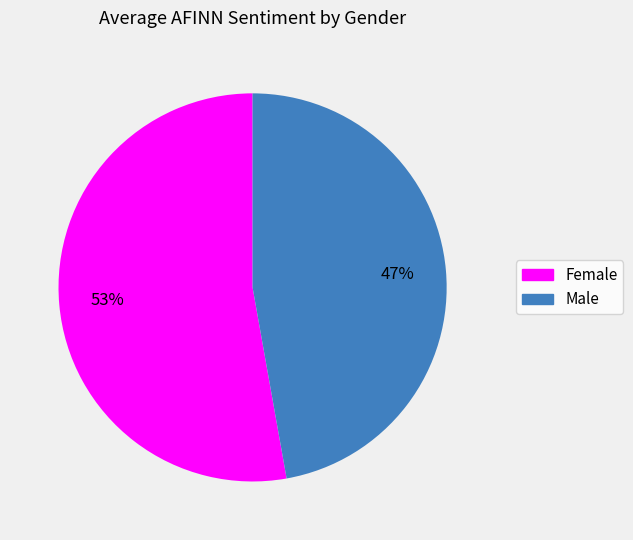

To the nearest percent, what is the difference between the Female and Male slice percentages?

6%